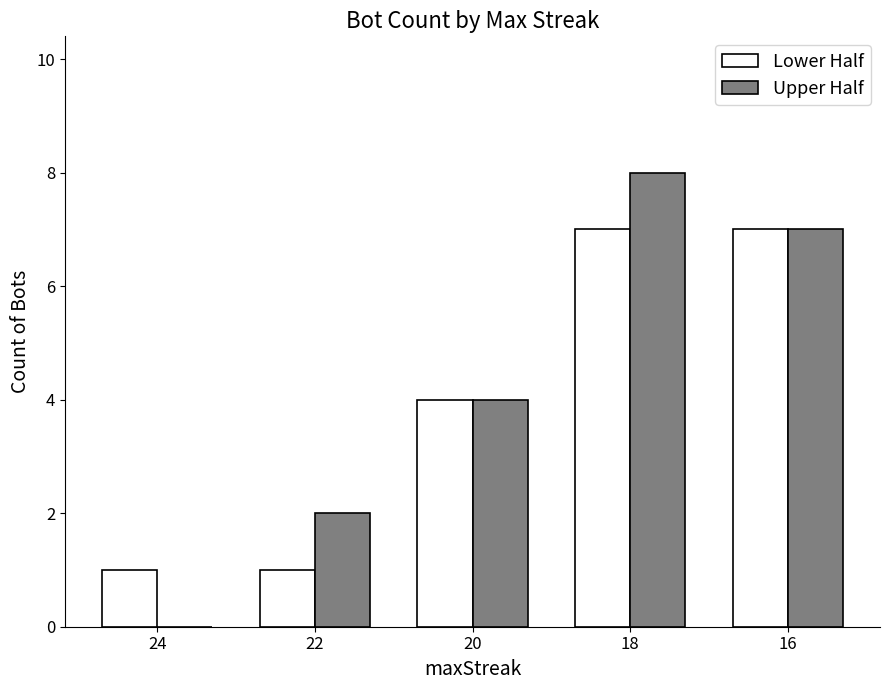

Reading left to right, what are all the values shown in this chart?

Lower Half: 24=1	22=1	20=4	18=7	16=7
Upper Half: 24=0	22=2	20=4	18=8	16=7